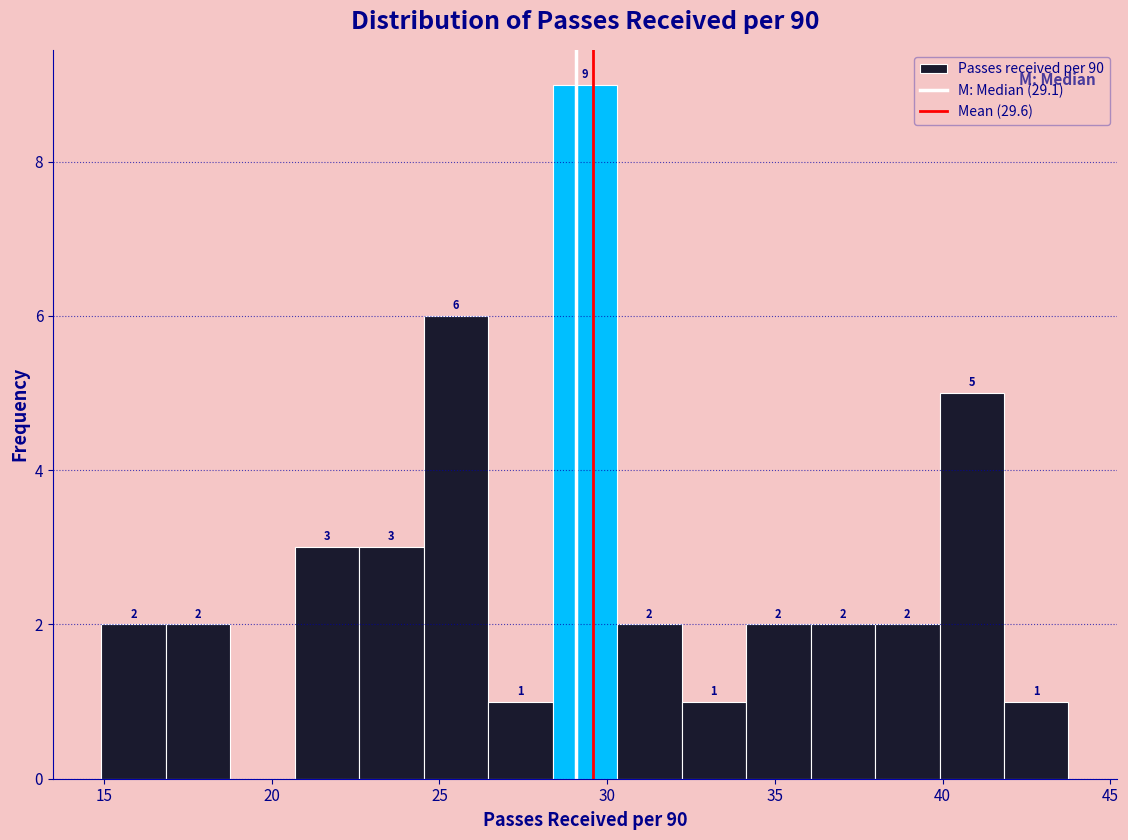

Around what value on the x-axis is the tallest bar? Give the approximate position of its centre, as read against the axis.

29.5